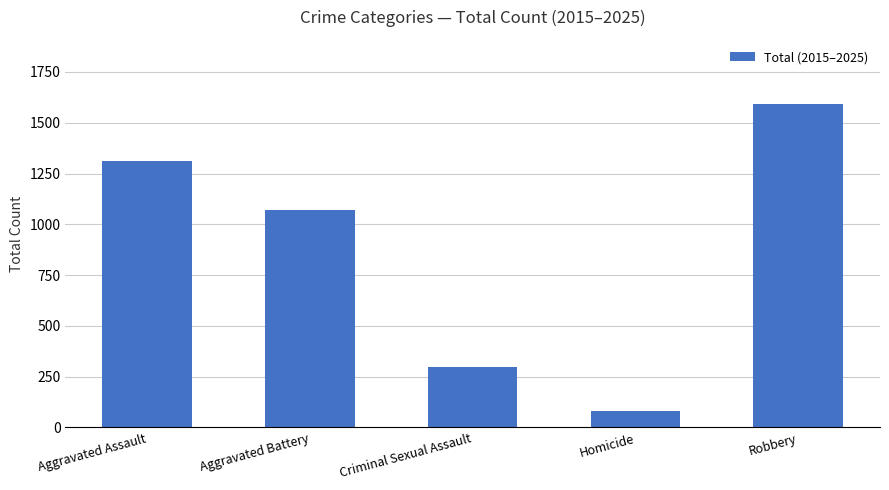

List the labels in order of value, largest first.

Robbery, Aggravated Assault, Aggravated Battery, Criminal Sexual Assault, Homicide